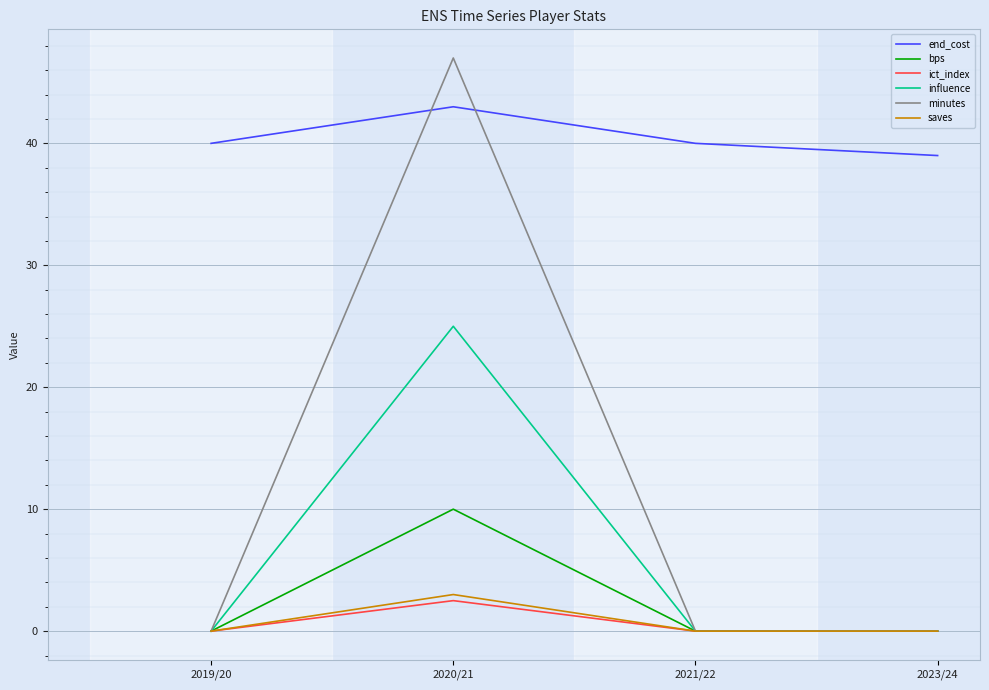

Which series has the largest total across all categories?

end_cost